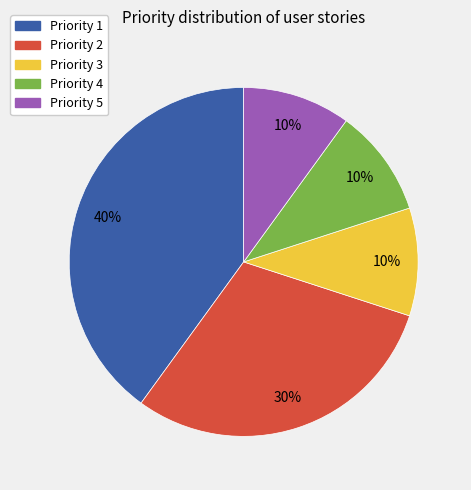

Is there any slice that represents more than half of the pie?

No